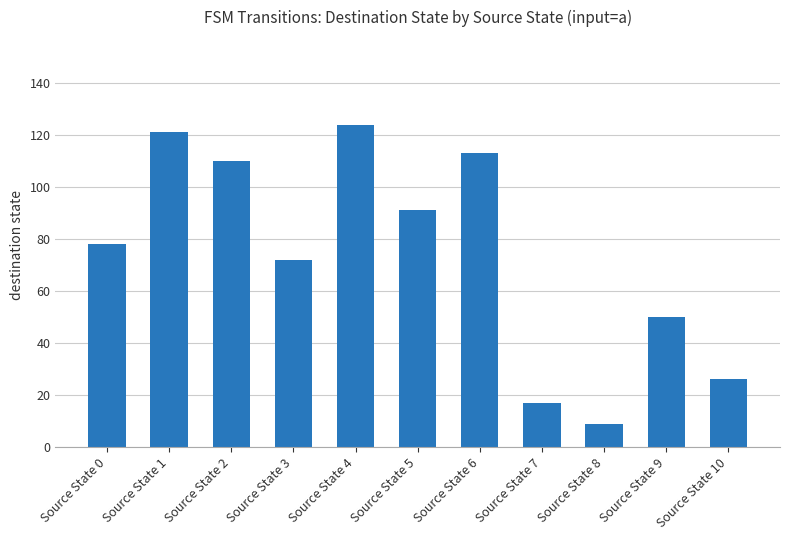

How many categories are shown in the chart?

11